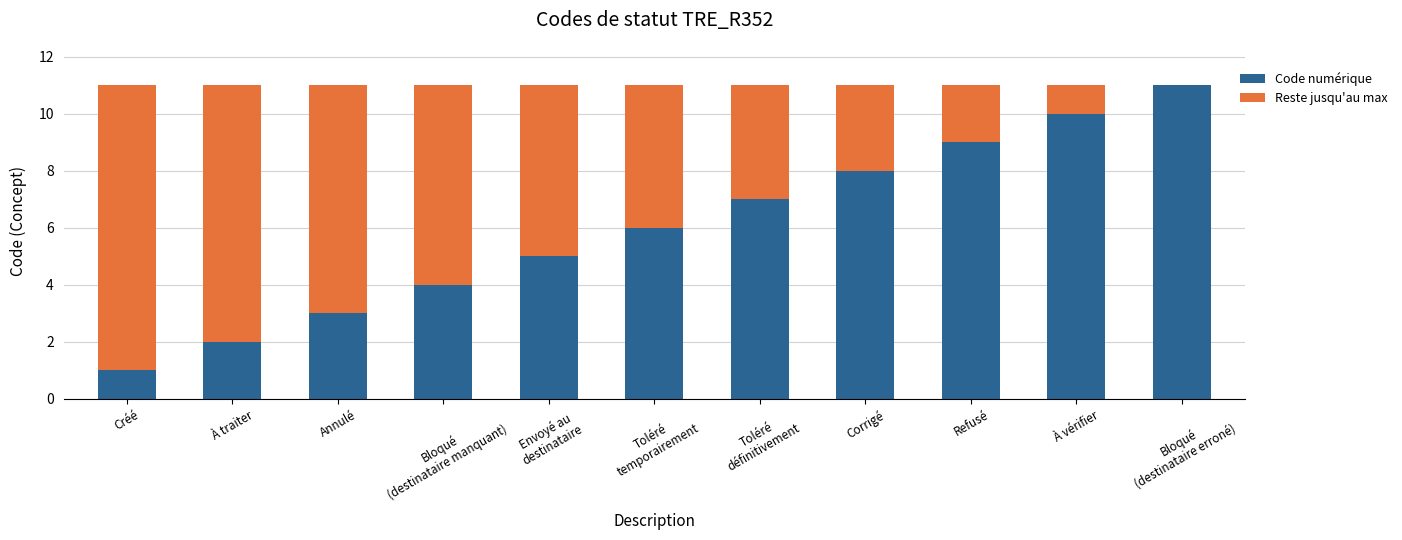

What is the total value across all series at Créé?

11